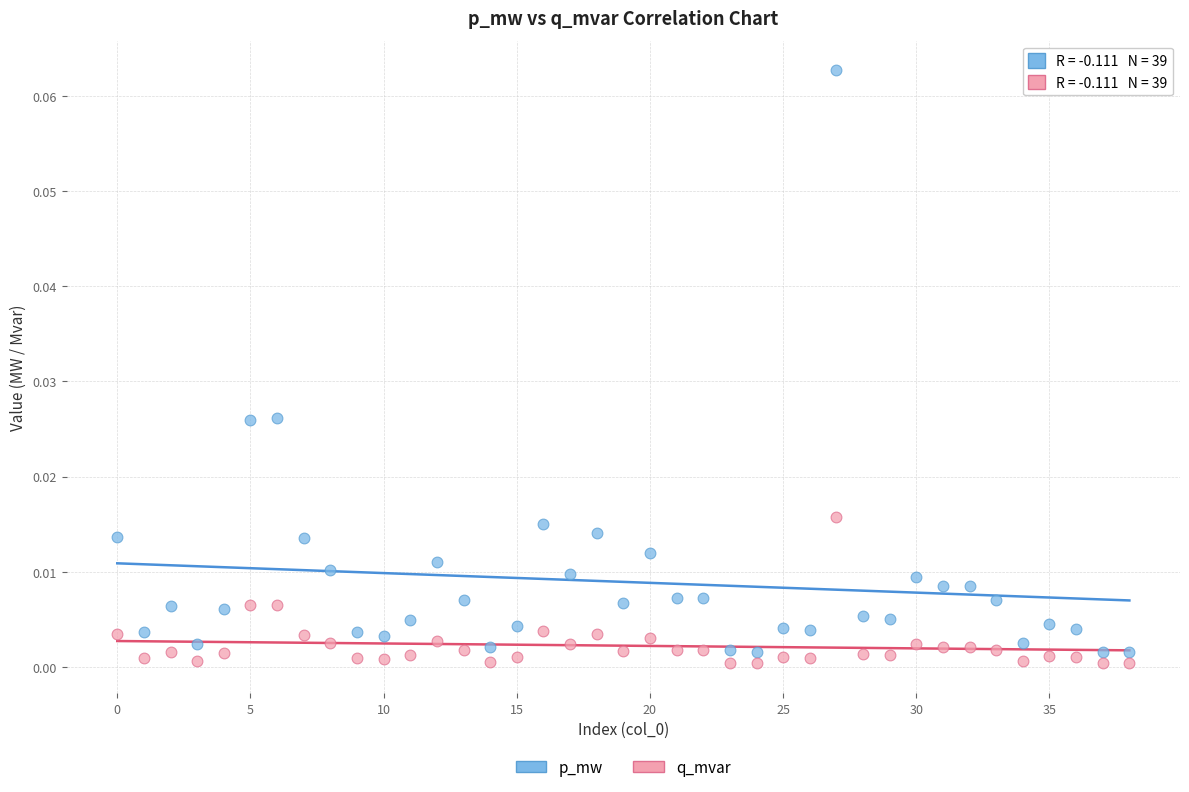

Which series has the largest Y range (max minus min)?

p_mw